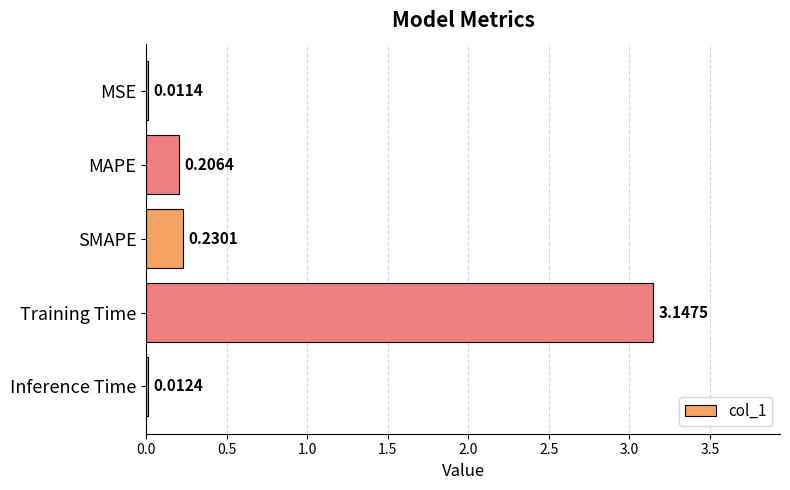

What is the sum of all values?

3.6